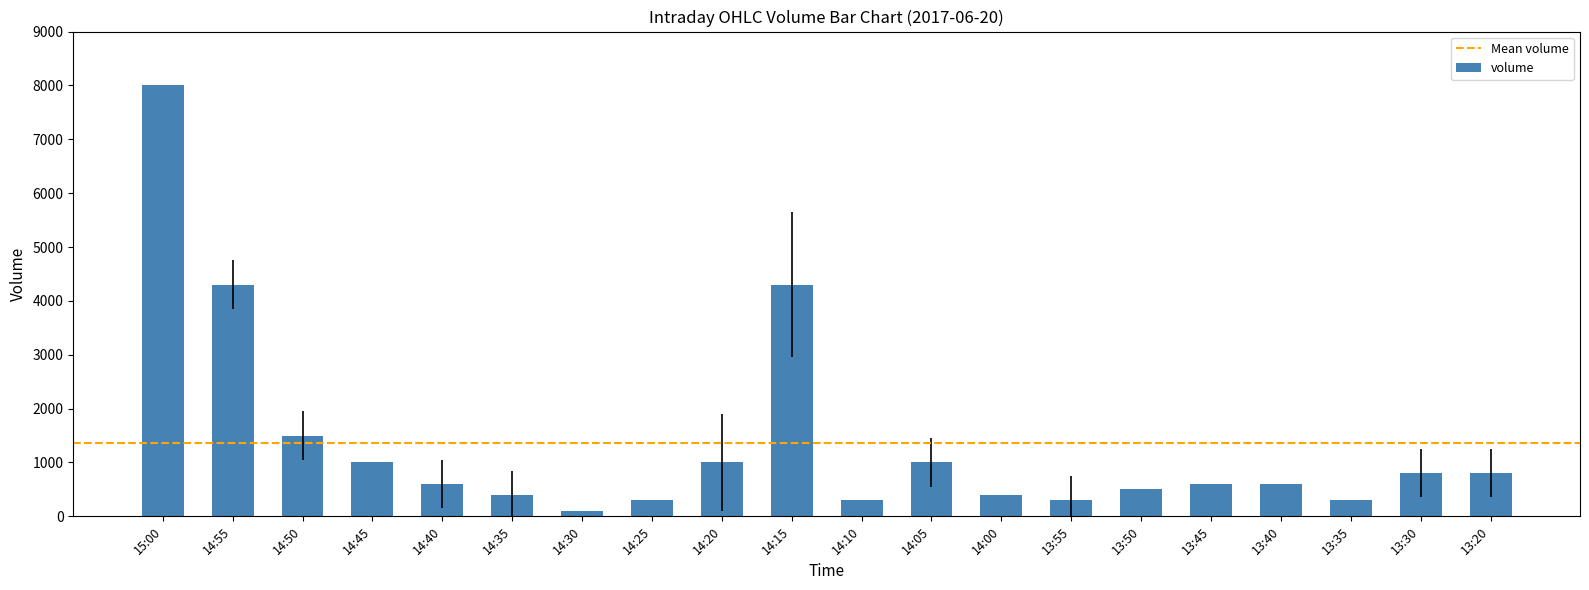

Which label corresponds to the smallest value in the chart?

14:30